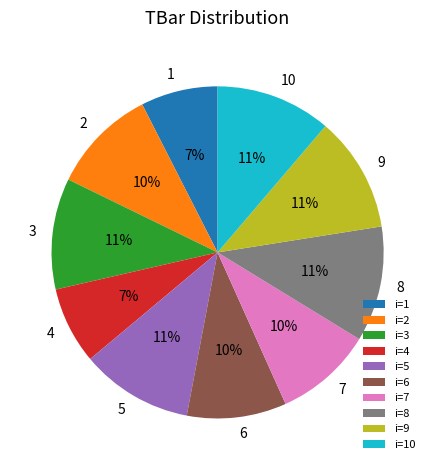

Is 1 the majority of the pie?

No